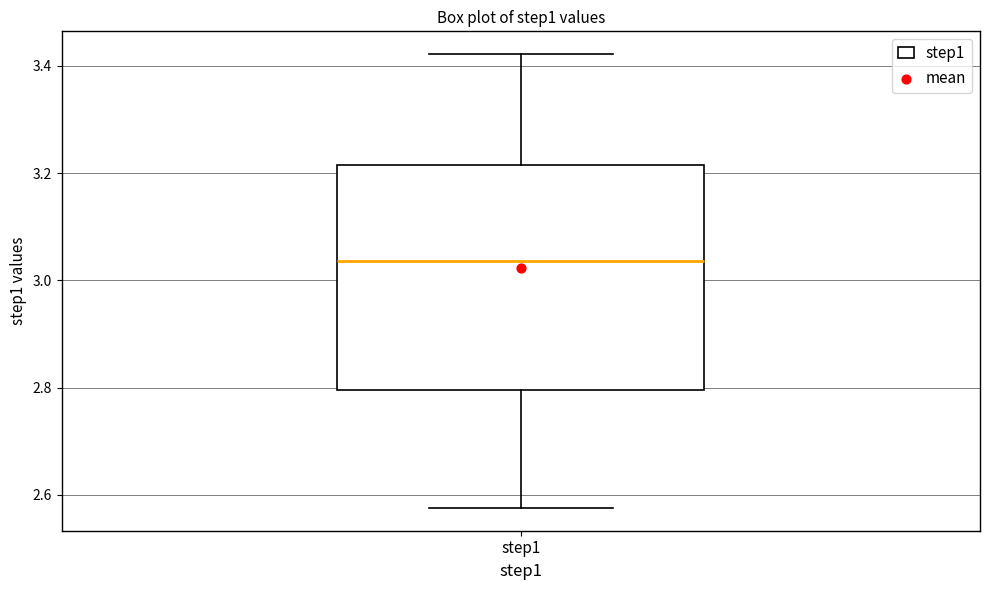

Read this box plot against the y-axis: the position of the median line, the range covered by the box, and the ends of both whiskers. The values are not printed on the chart, so give them approximately, as read against the axis.

median 3.04, box 2.80 to 3.22, whiskers 2.58 to 3.42